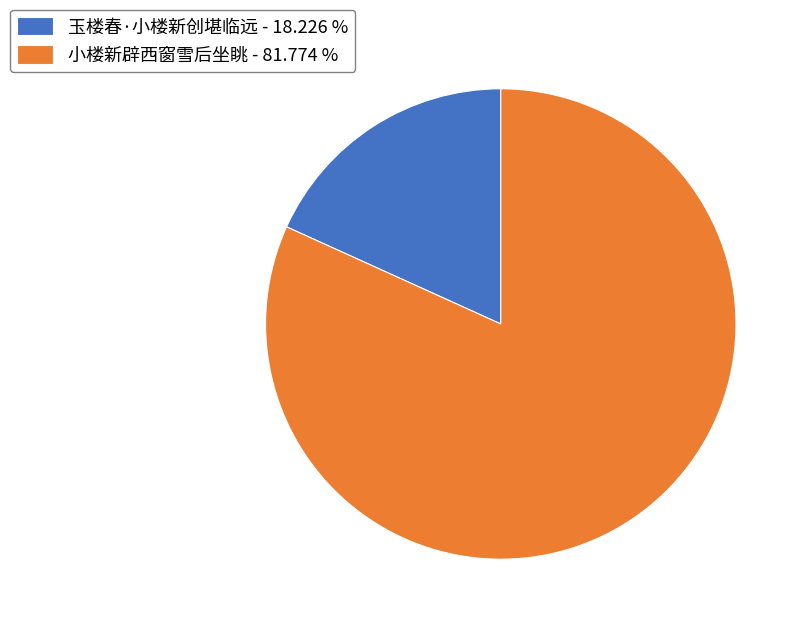

Between 玉楼春·小楼新创堪临远 - 18.226 % and 小楼新辟西窗雪后坐眺 - 81.774 %, which is larger?

小楼新辟西窗雪后坐眺 - 81.774 %